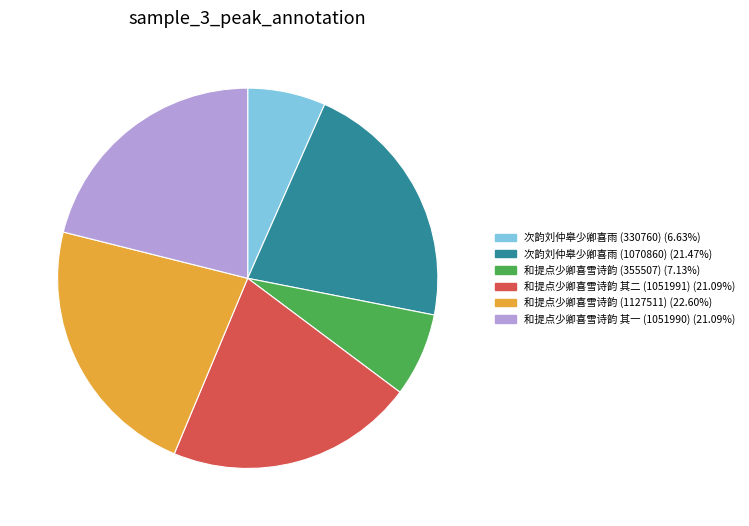

Combined, do 和提点少卿喜雪诗韵 (355507) and 和提点少卿喜雪诗韵 其一 (1051990) account for over 50%?

No